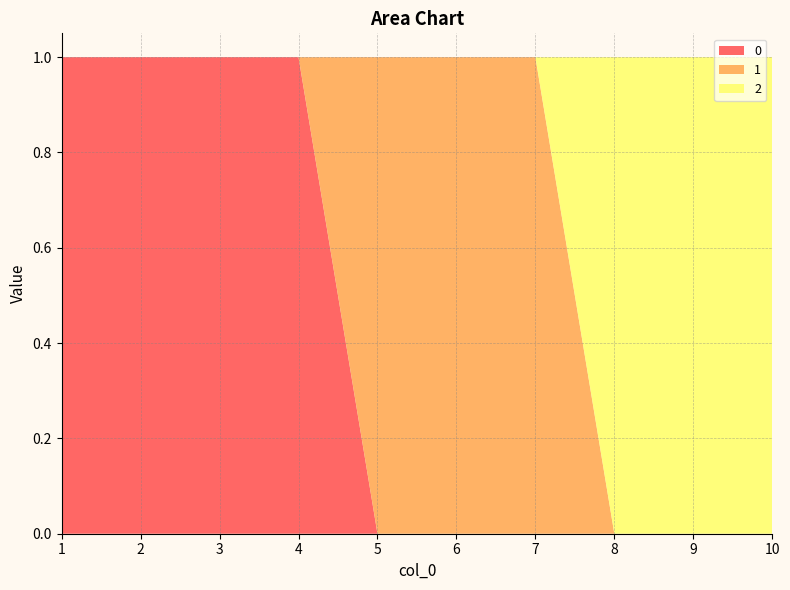

Reading left to right, transcribe all the data shown in this chart.

0: 1	1	1	1	0	0	0	0	0	0
1: 0	0	0	0	1	1	1	0	0	0
2: 0	0	0	0	0	0	0	1	1	1